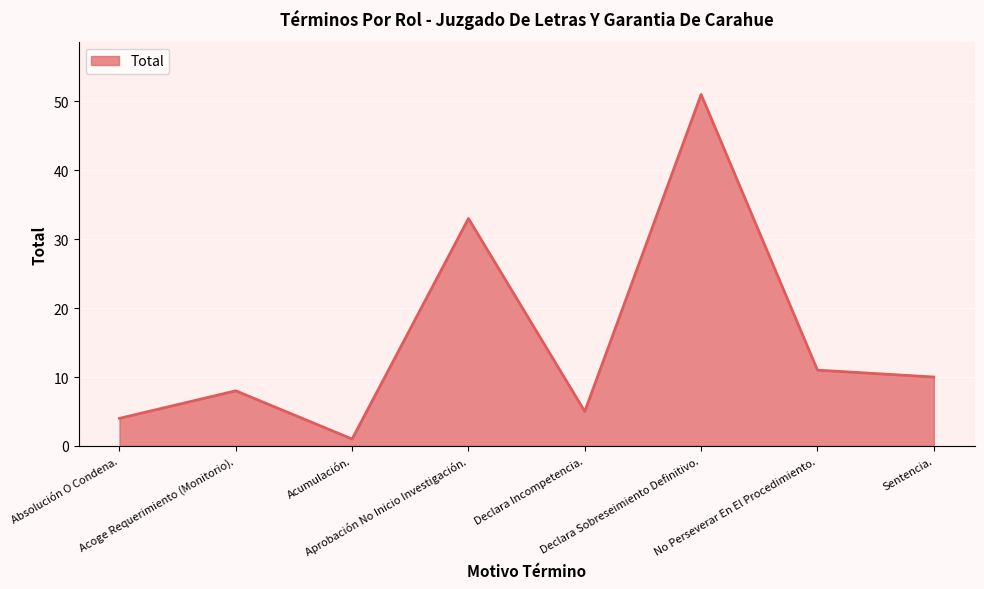

True or false: the data shows 5 at Declara Incompetencia..

True